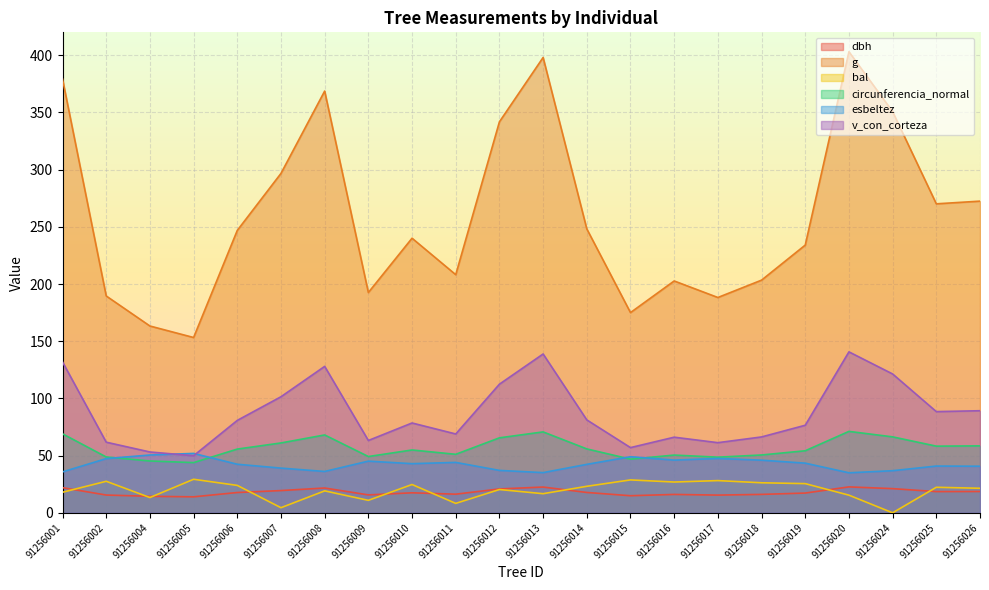

How many interior local peaks does the bal series have?

8